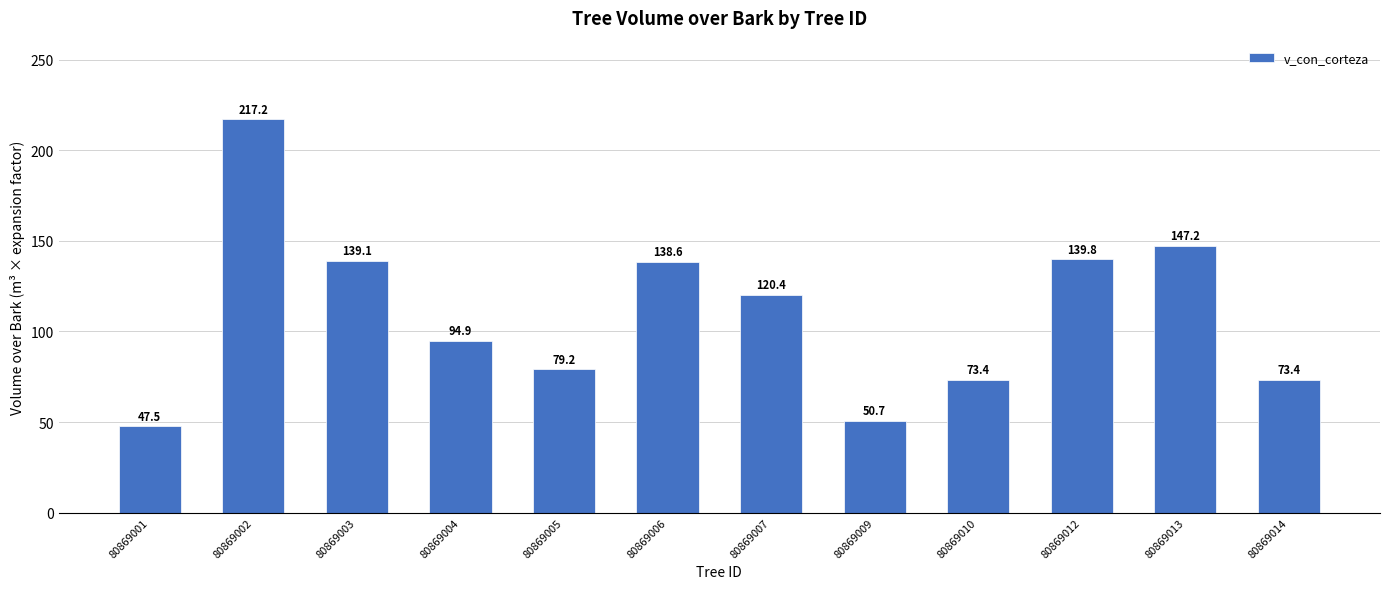

What is the value of the 8th bar from the left?

50.7